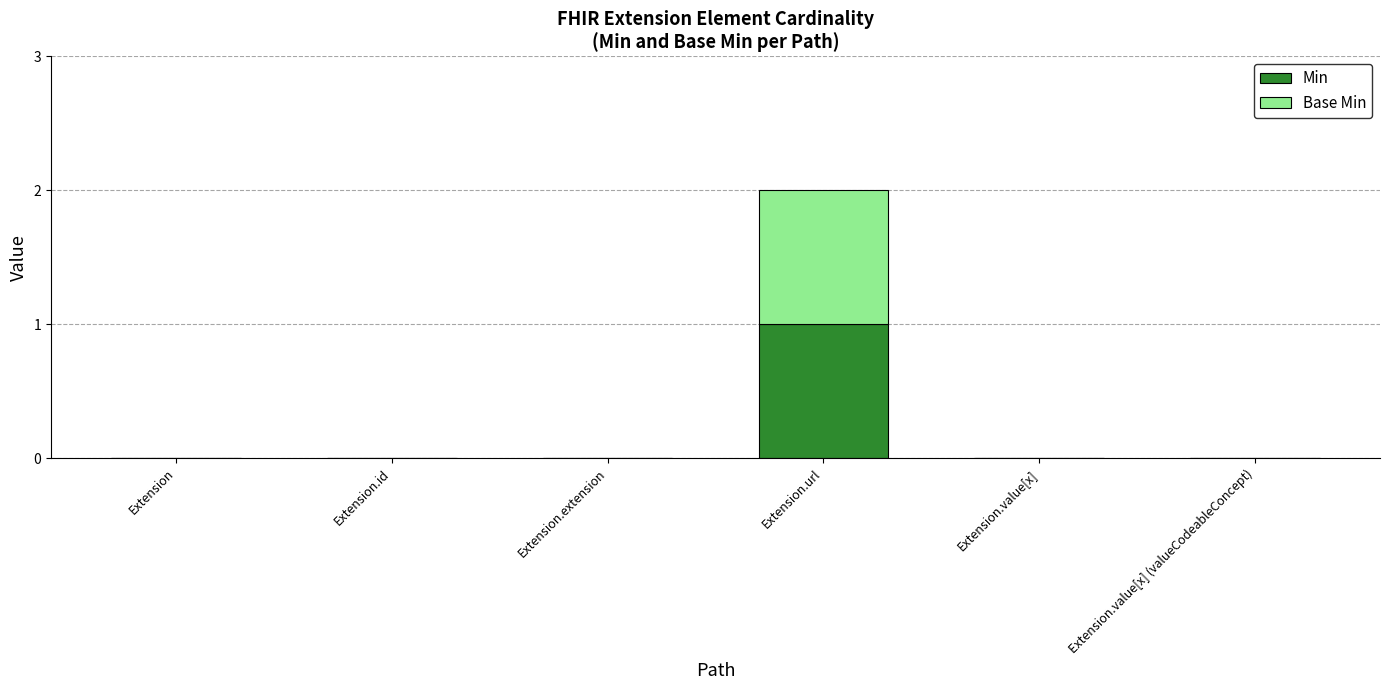

True or false: Min has a value of 0 at Extension.

True